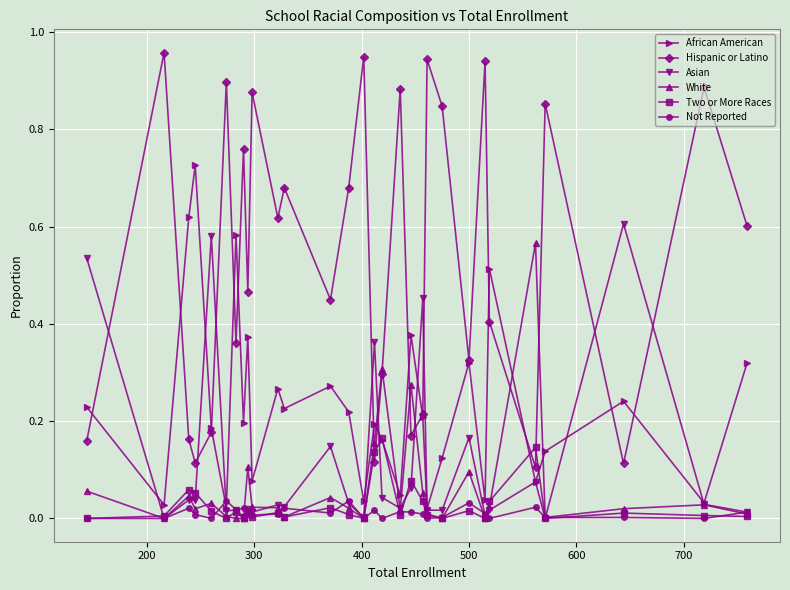

True or false: Hispanic or Latino and Two or More Races intersect in this chart.

True